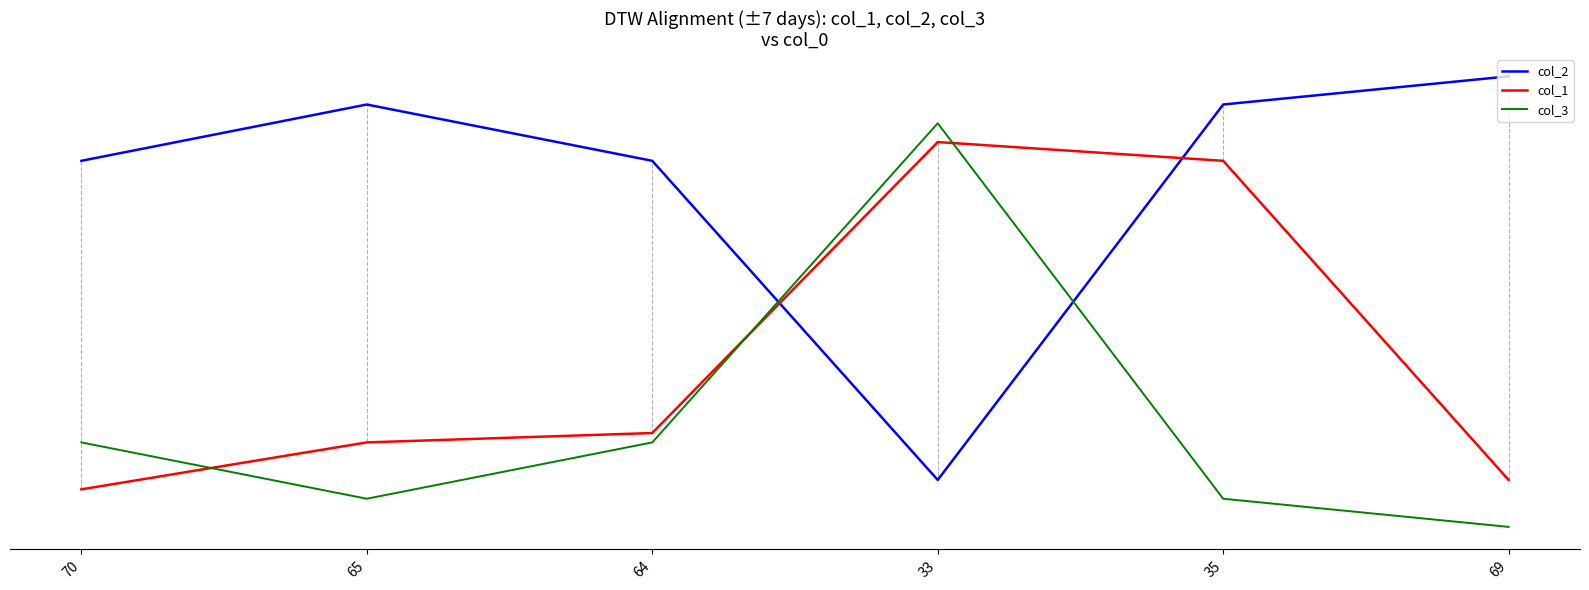

What are all the series names shown in the legend?

col_2, col_1, col_3